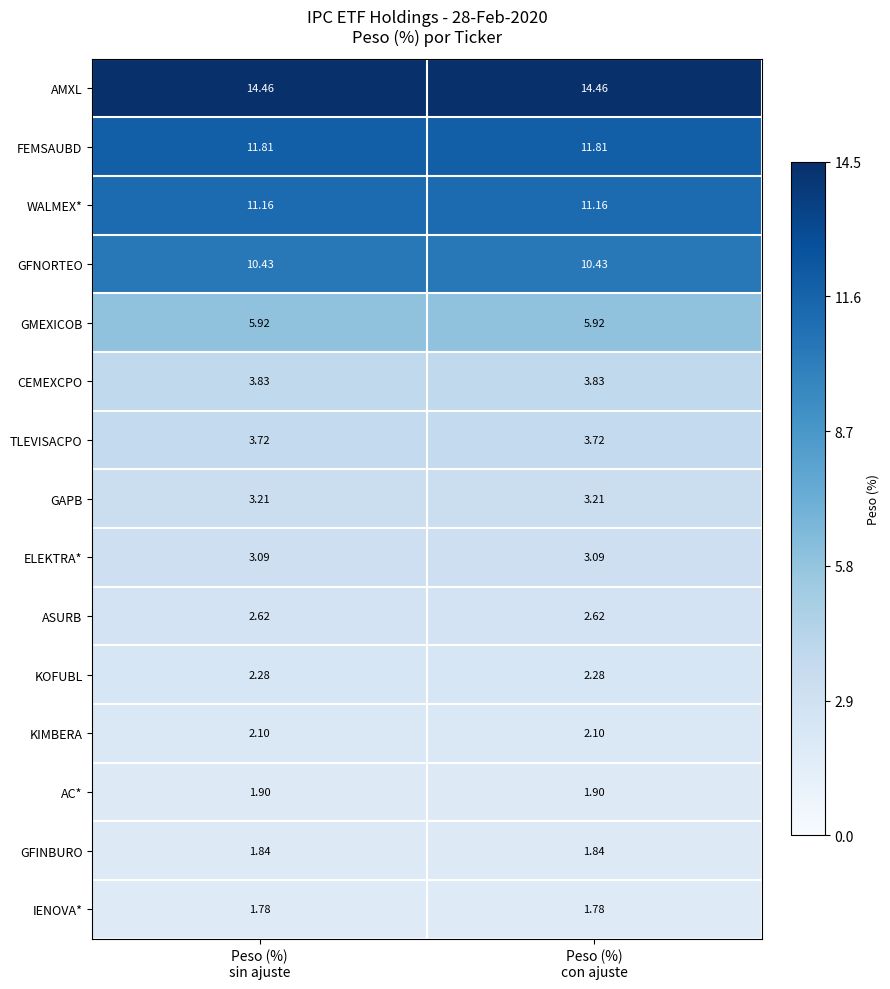

Rank the series by their maximum value, from lowest to highest.

IENOVA*, GFINBURO, AC*, KIMBERA, KOFUBL, ASURB, ELEKTRA*, GAPB, TLEVISACPO, CEMEXCPO, GMEXICOB, GFNORTEO, WALMEX*, FEMSAUBD, AMXL